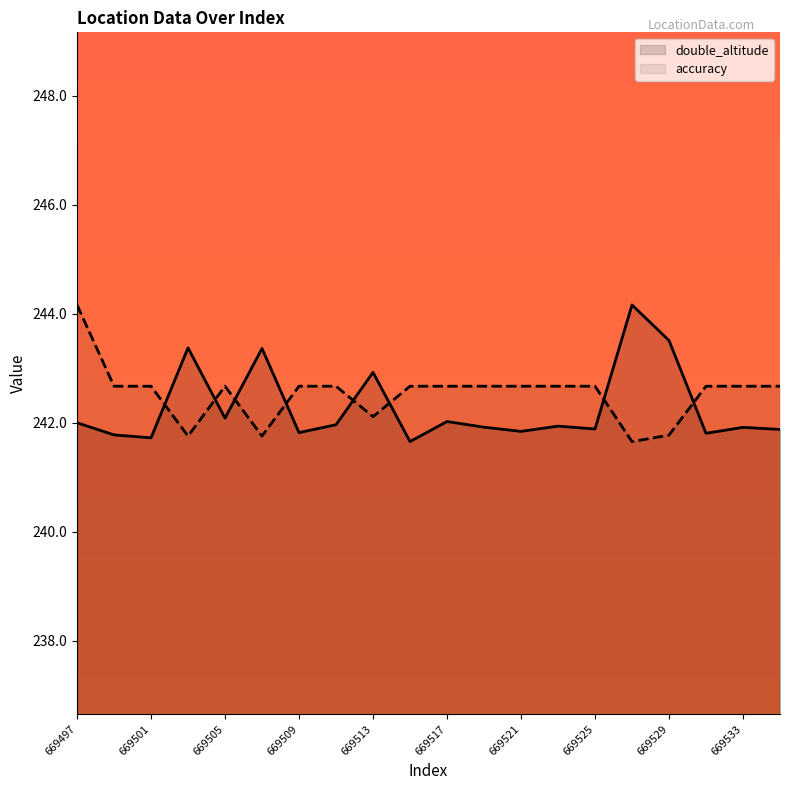

What is the total value across all series at 669503?

485.1